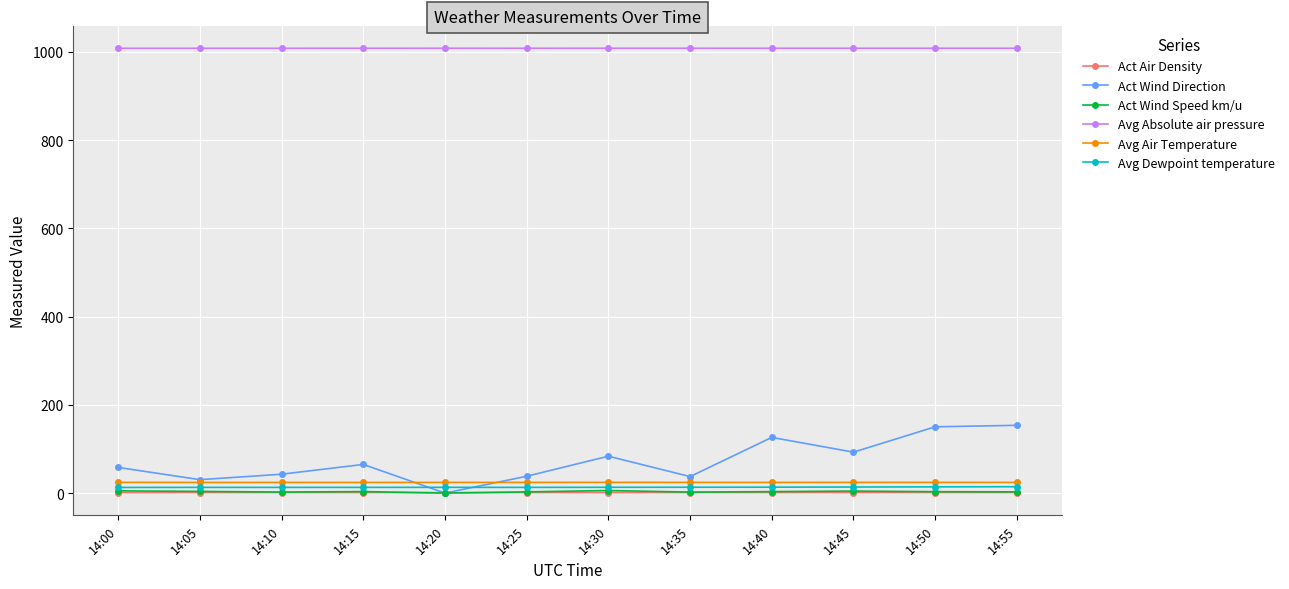

What is the value of the Act Air Density point at the 1st from the left?

1.2